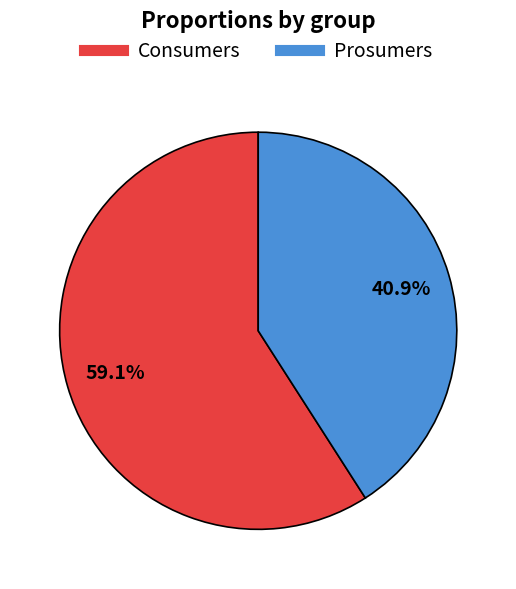

Is it true that Prosumers is 41% of the pie?

True